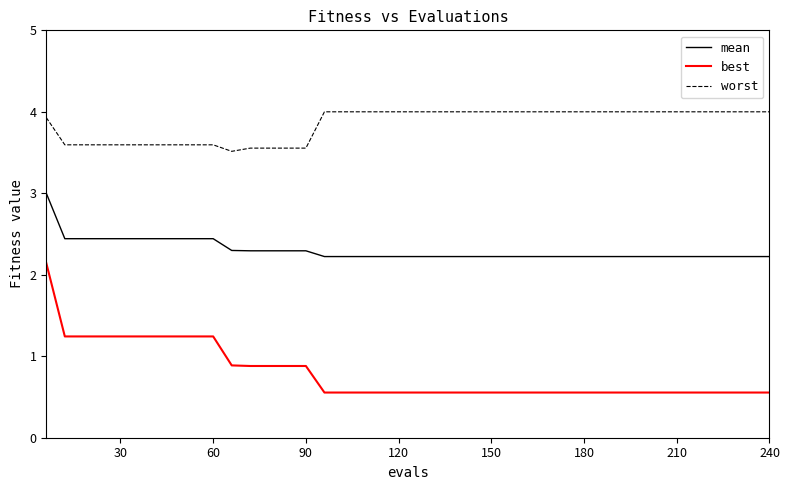

What is the lowest value of the mean series?

2.2